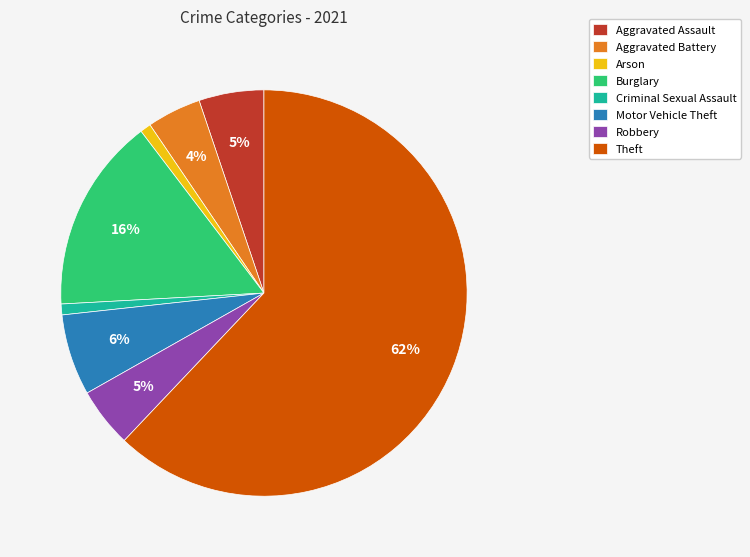

Which category accounts for the majority?

Theft